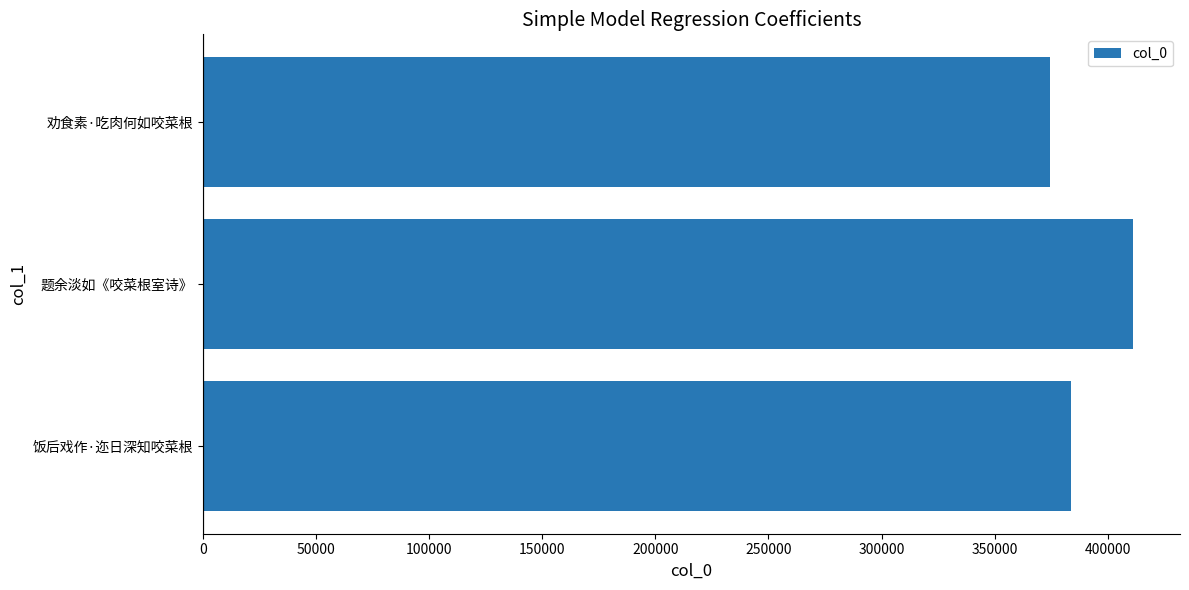

How many distinct data groups are displayed?

1